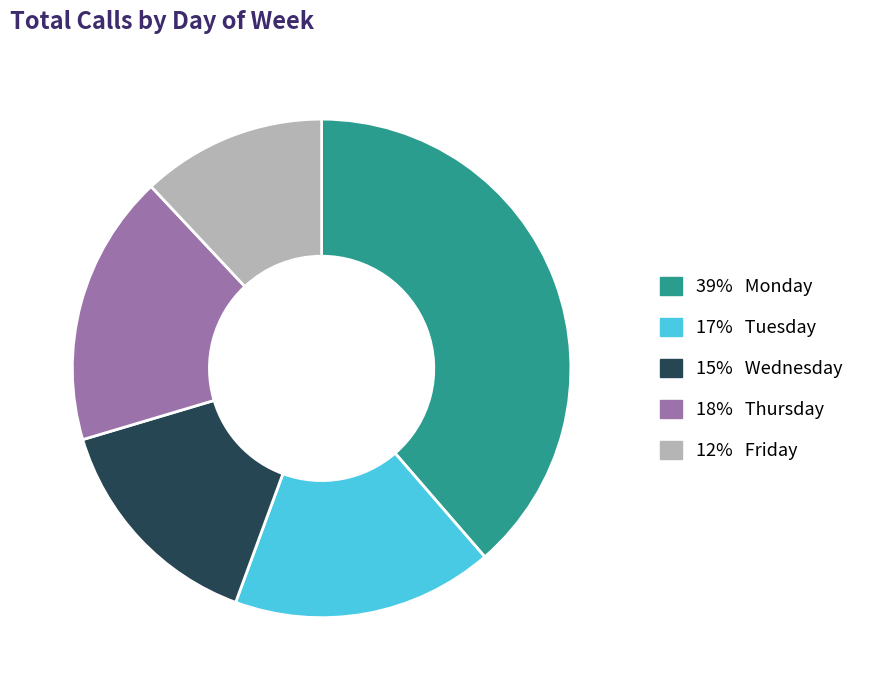

Is it true that 39% Monday is 50% of the pie?

False